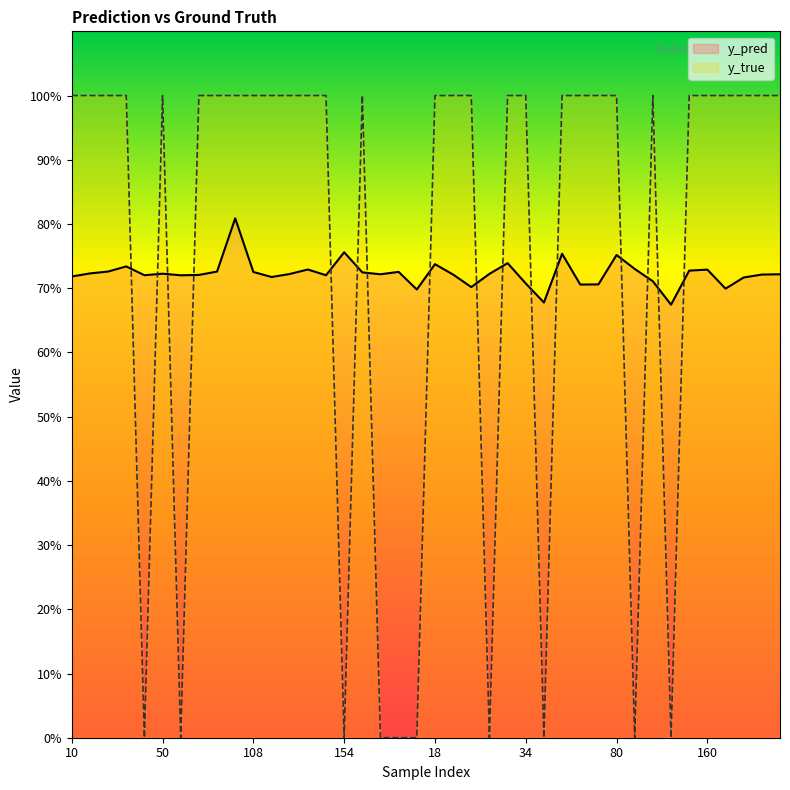

How many interior local peaks does the y_true series have?

3